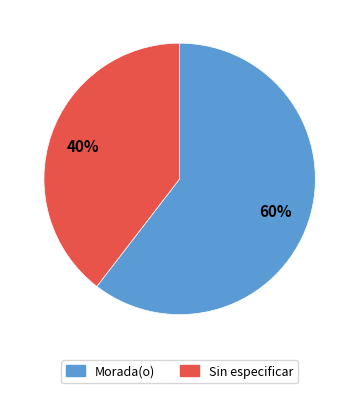

Which slice is the smallest?

Sin especificar